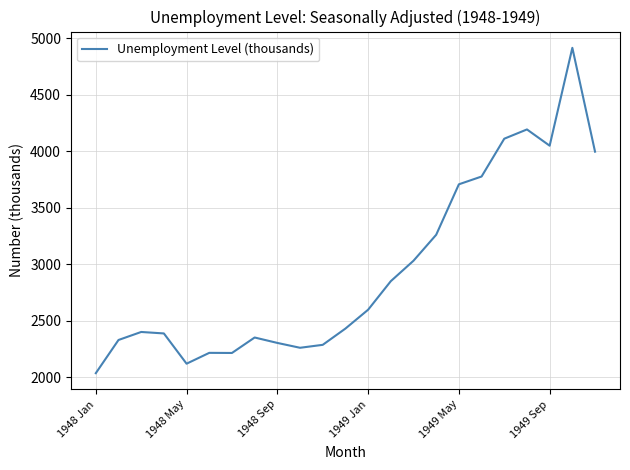

What is the greatest value displayed?

4916